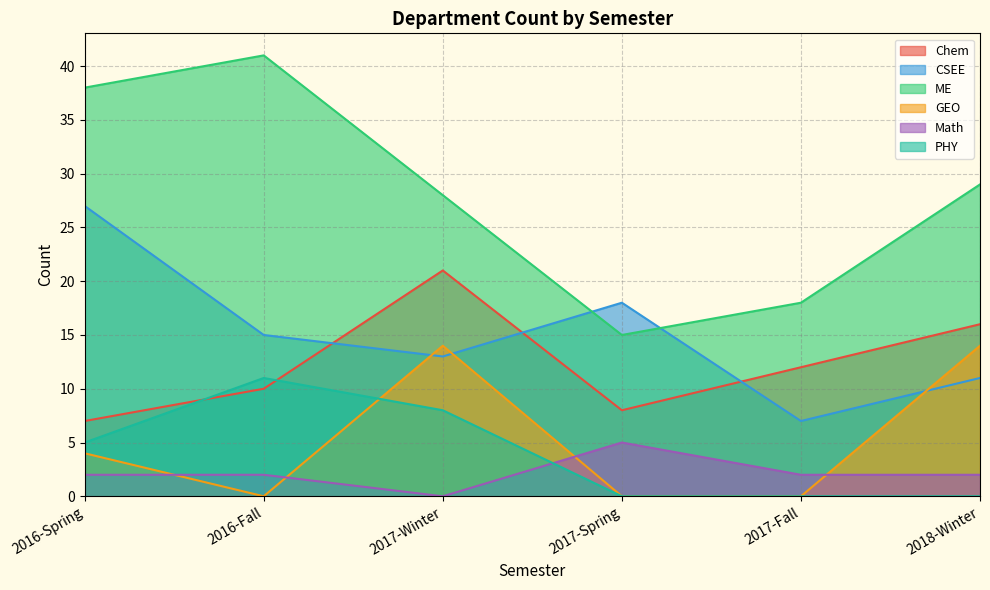

True or false: PHY and ME cross at least once.

False